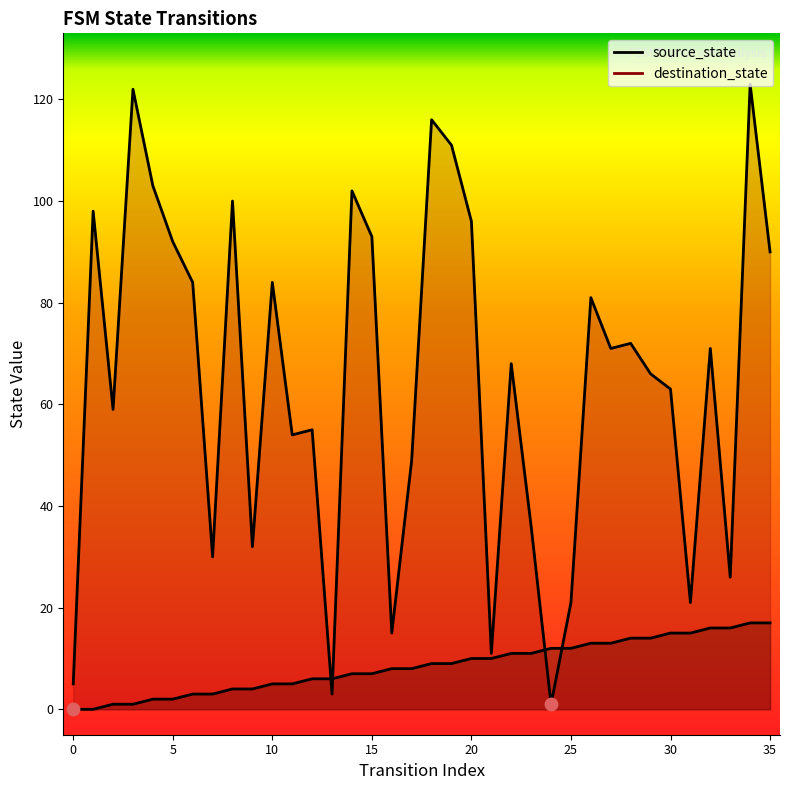

What are all the series names shown in the legend?

source_state, destination_state